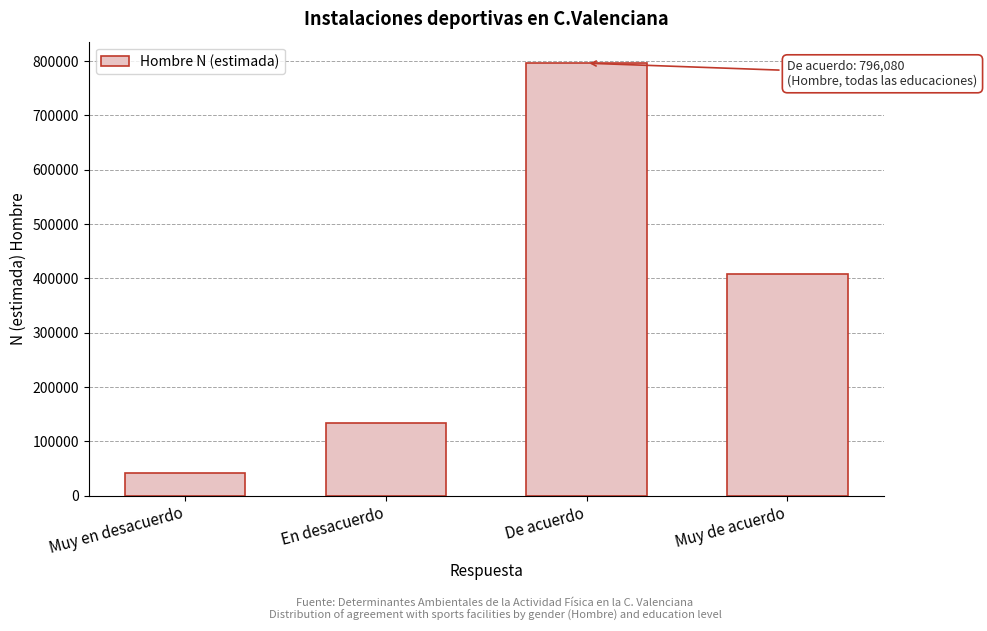

Reading left to right, list all the values displayed in this chart.

40772	133838	796080	407701